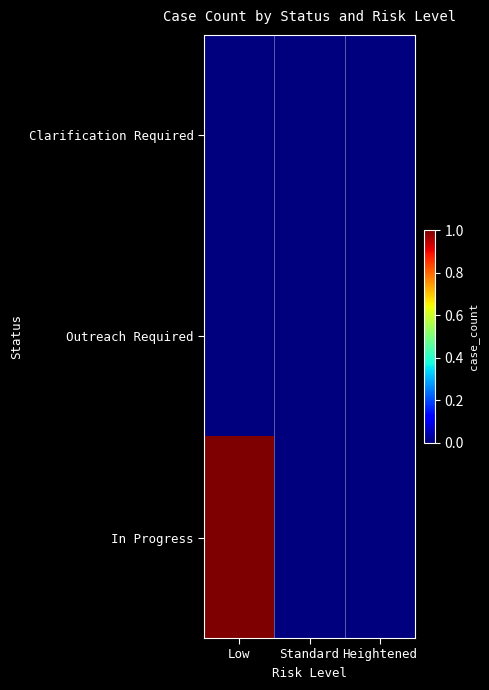

At Heightened, list the series in order from smallest to largest.

Clarification Required, Outreach Required, In Progress